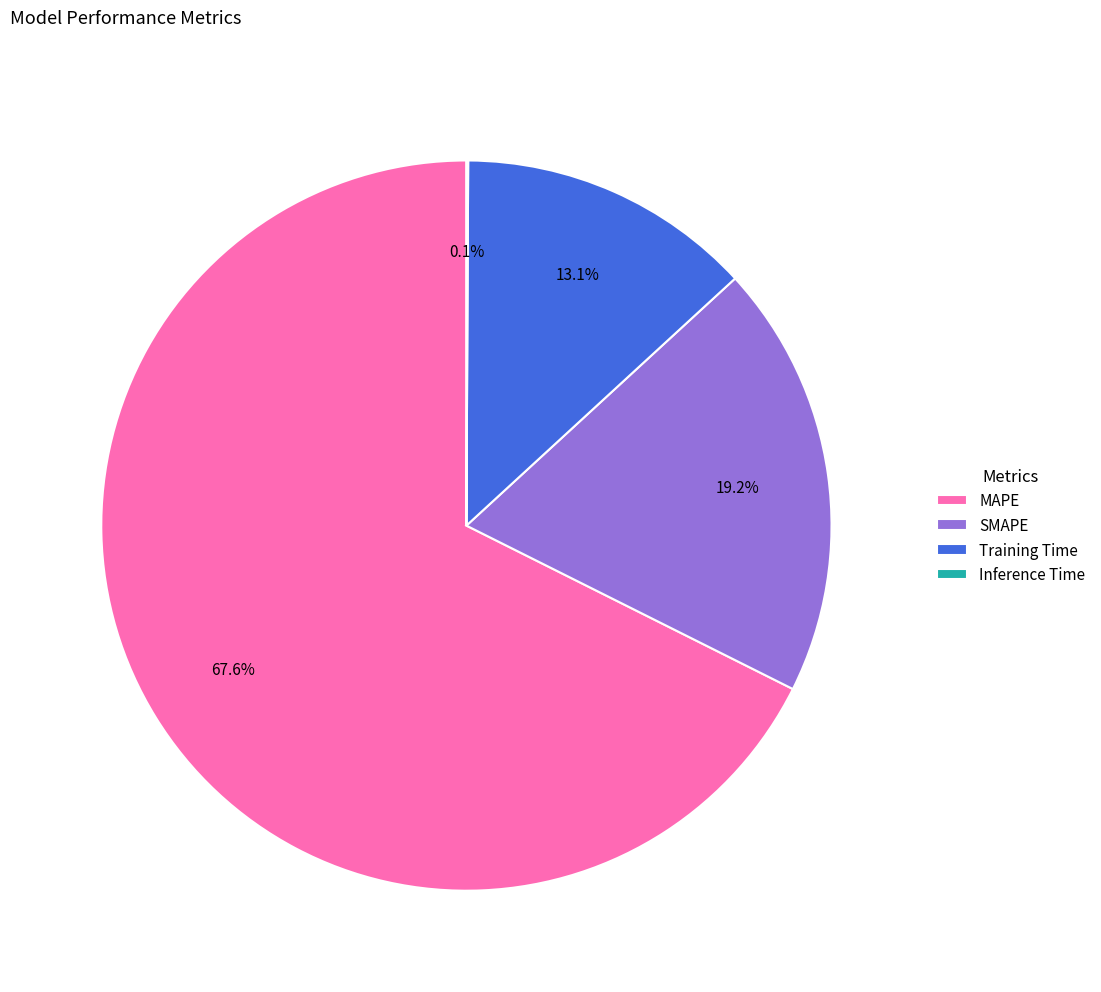

Which category accounts for the majority?

MAPE